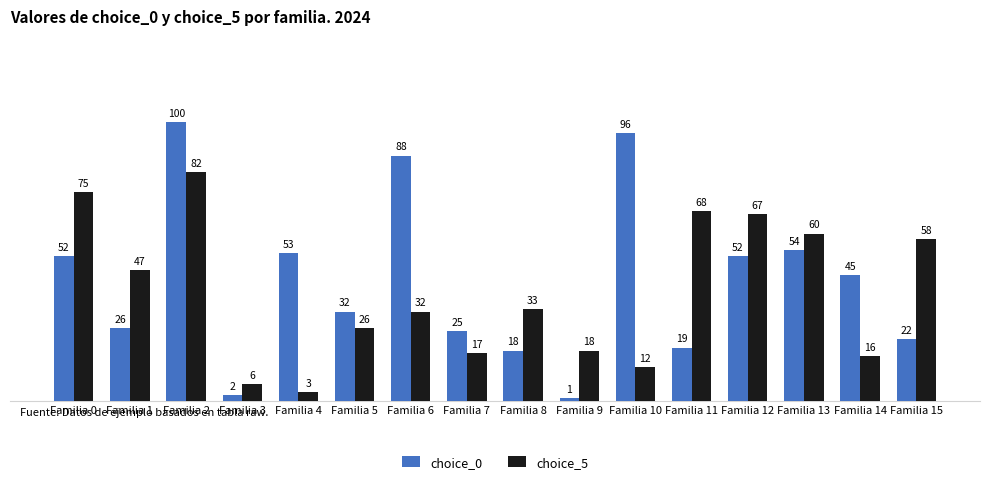

What is the value of the choice_5 bar at the 15th from the left?

16